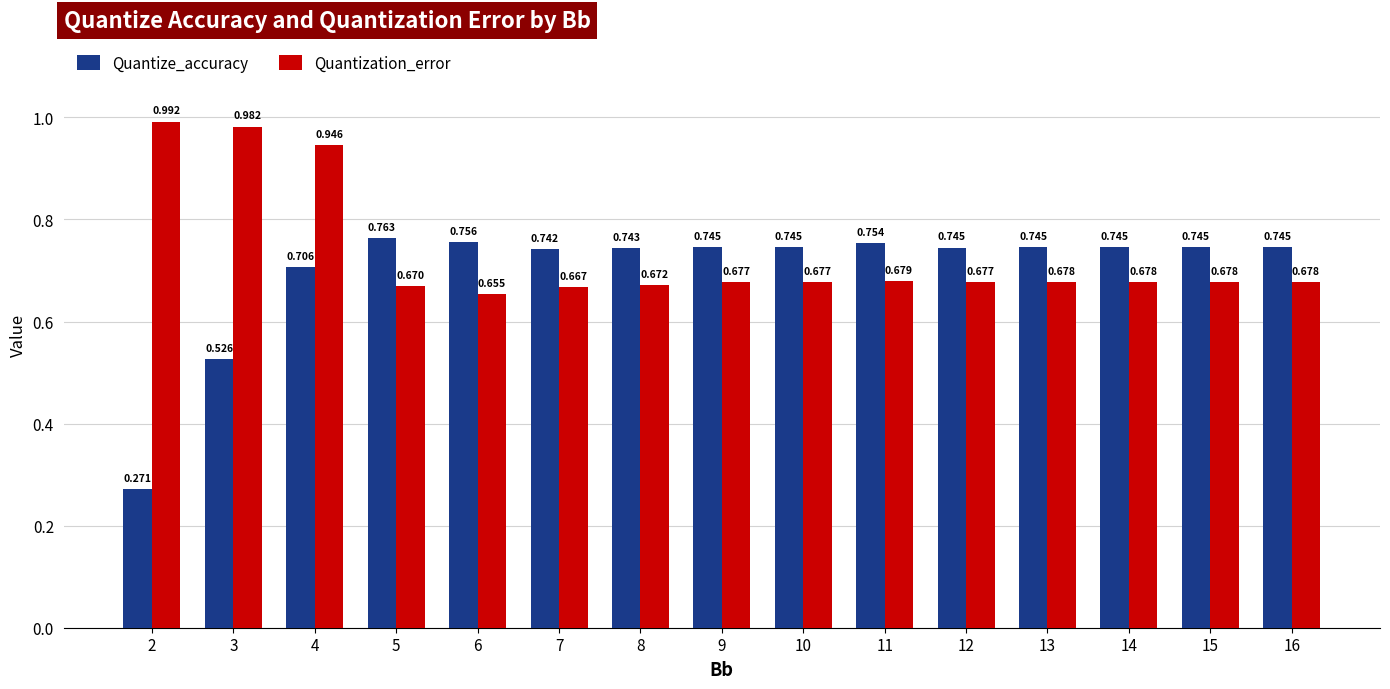

Rank the series by their average value, from lowest to highest.

Quantize_accuracy, Quantization_error